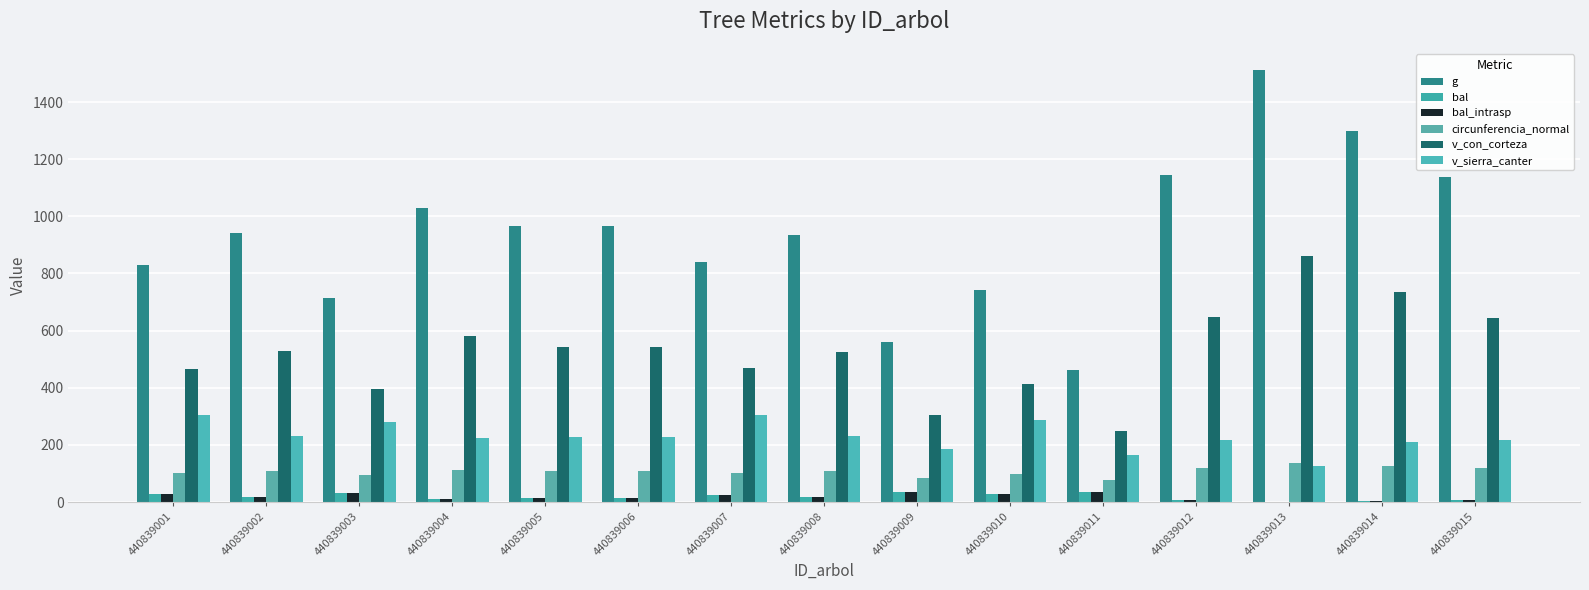

What is the value of the g bar at the 14th from the left?

1297.3